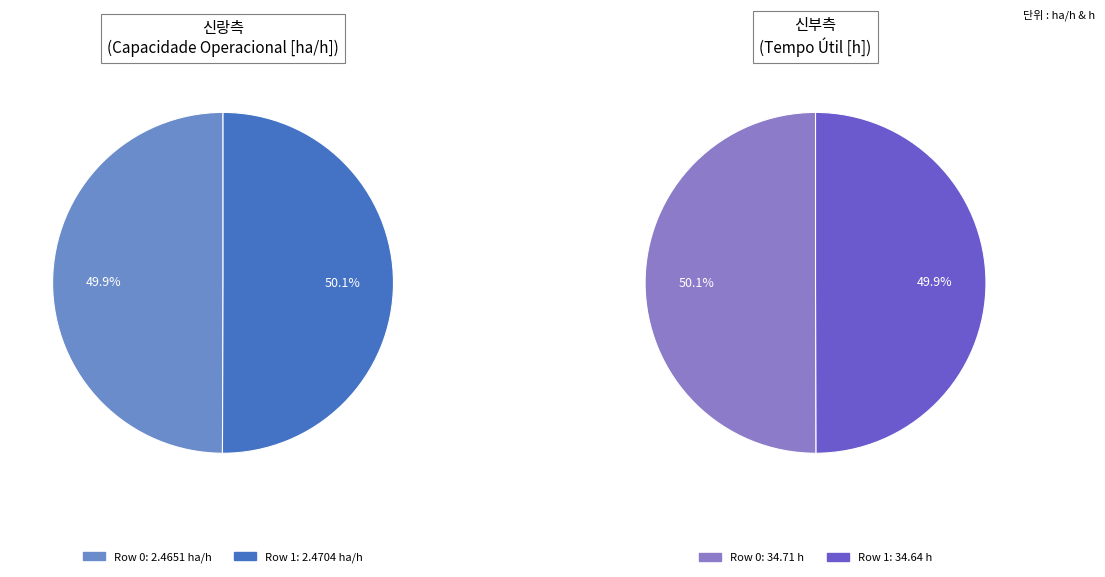

What portion of the pie excludes Row 0?

50.1%